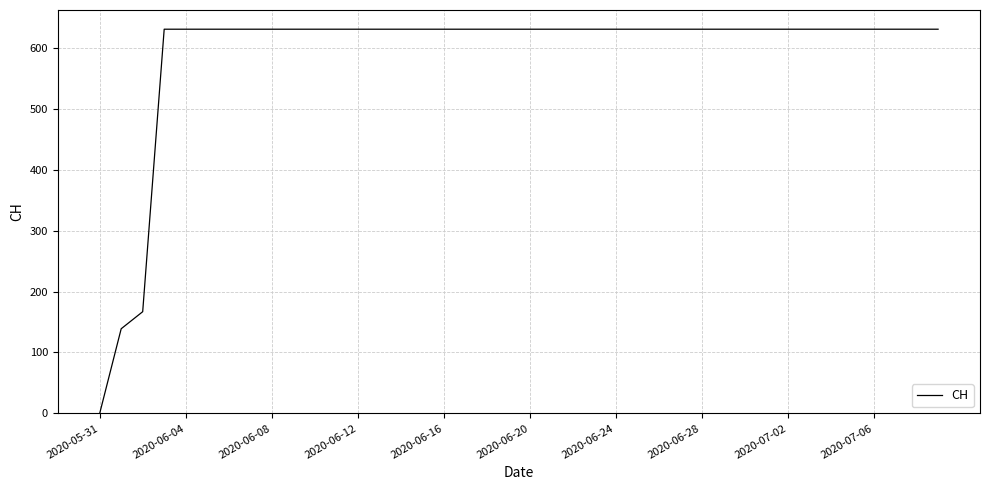

What is the difference between the maximum and second lowest values?

492